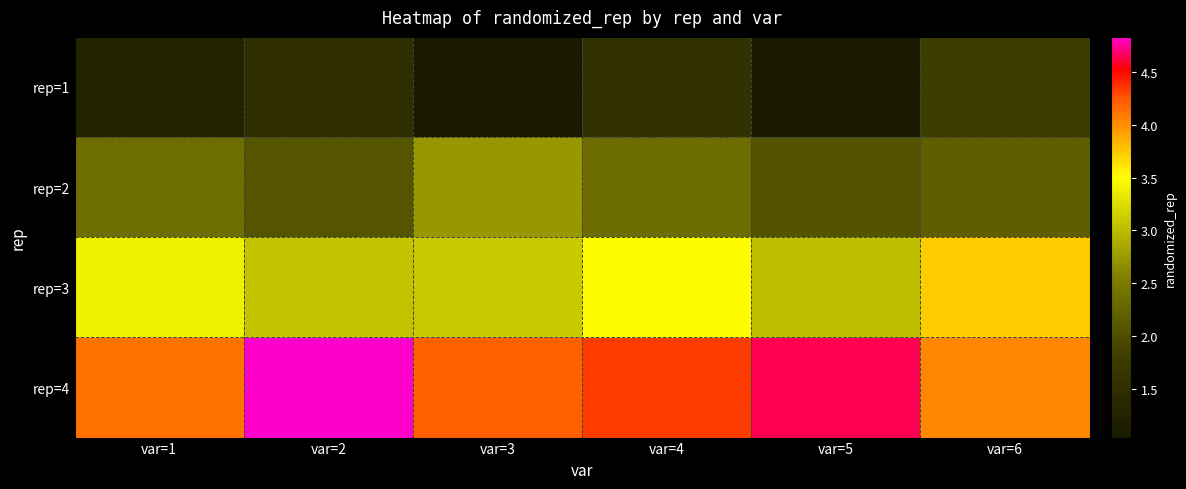

At how many categories does at least one series exceed 4?

6